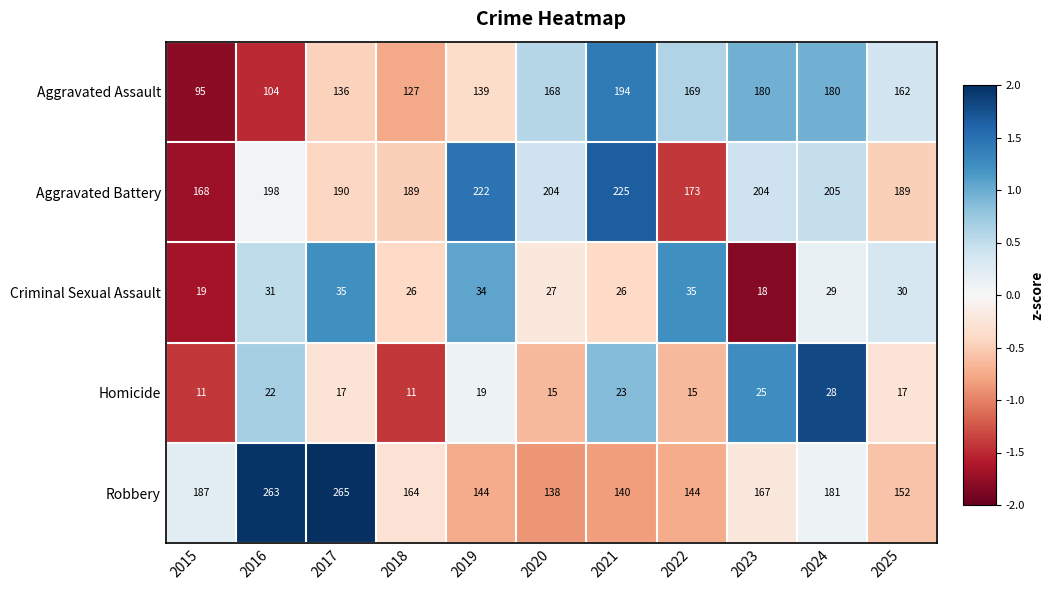

Is the value of Criminal Sexual Assault at 2016 greater than the value of Aggravated Assault at 2022?

No